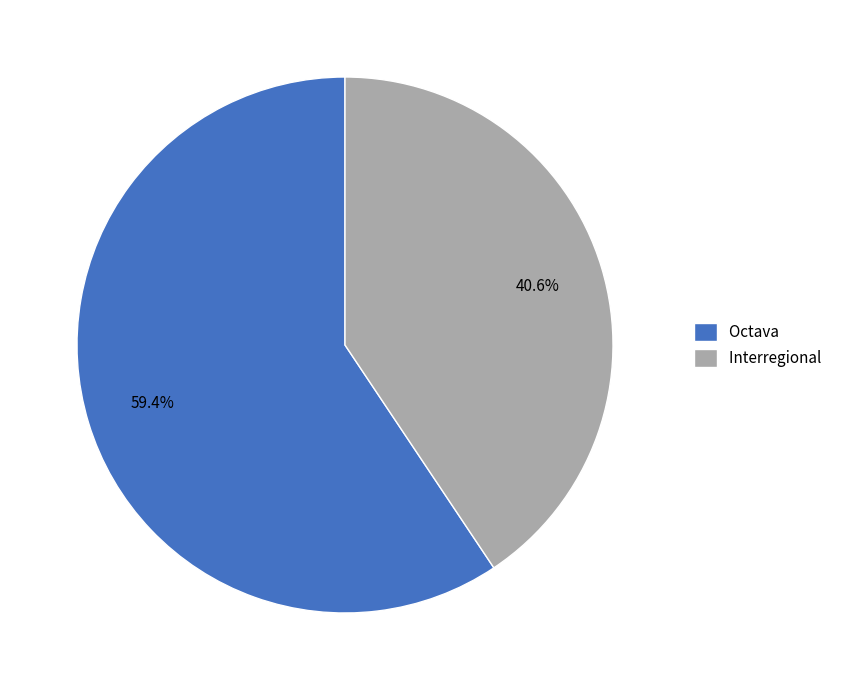

What is the largest slice in the pie chart?

Octava